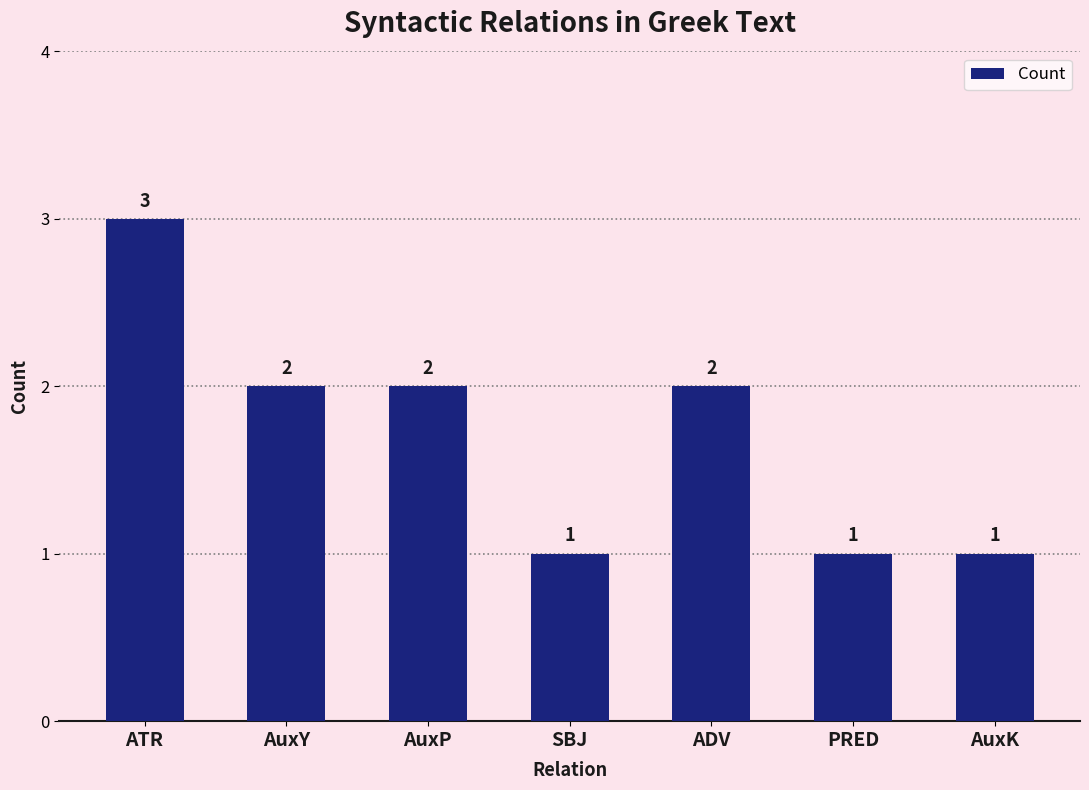

Which category has the highest value across all series?

ATR